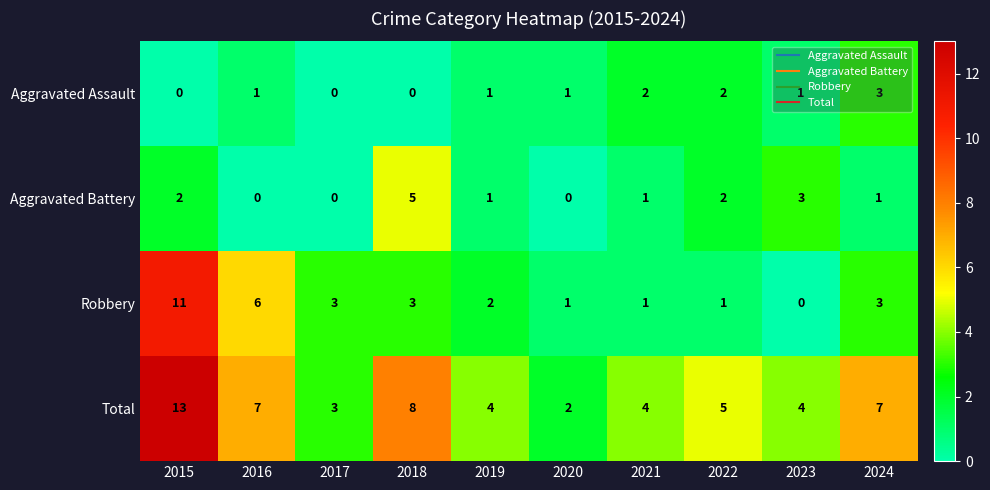

What is the sum of the Aggravated Battery values at 2018 and 2023?

8